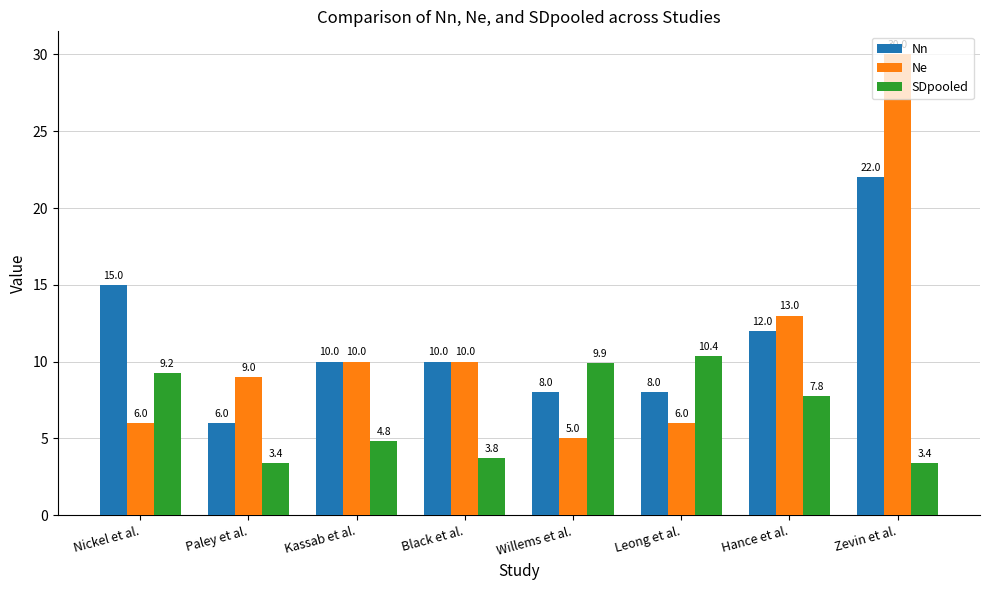

What is the difference between the Nn values at Nickel et al. and Leong et al.?

7.0